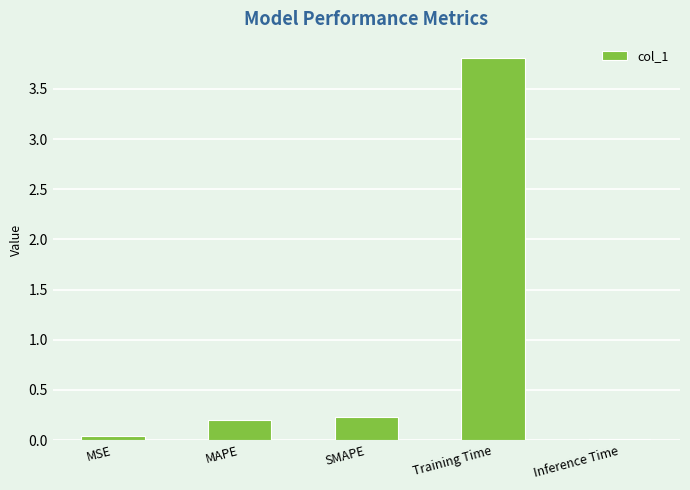

What is the label of the 2nd bar from the left?

MAPE